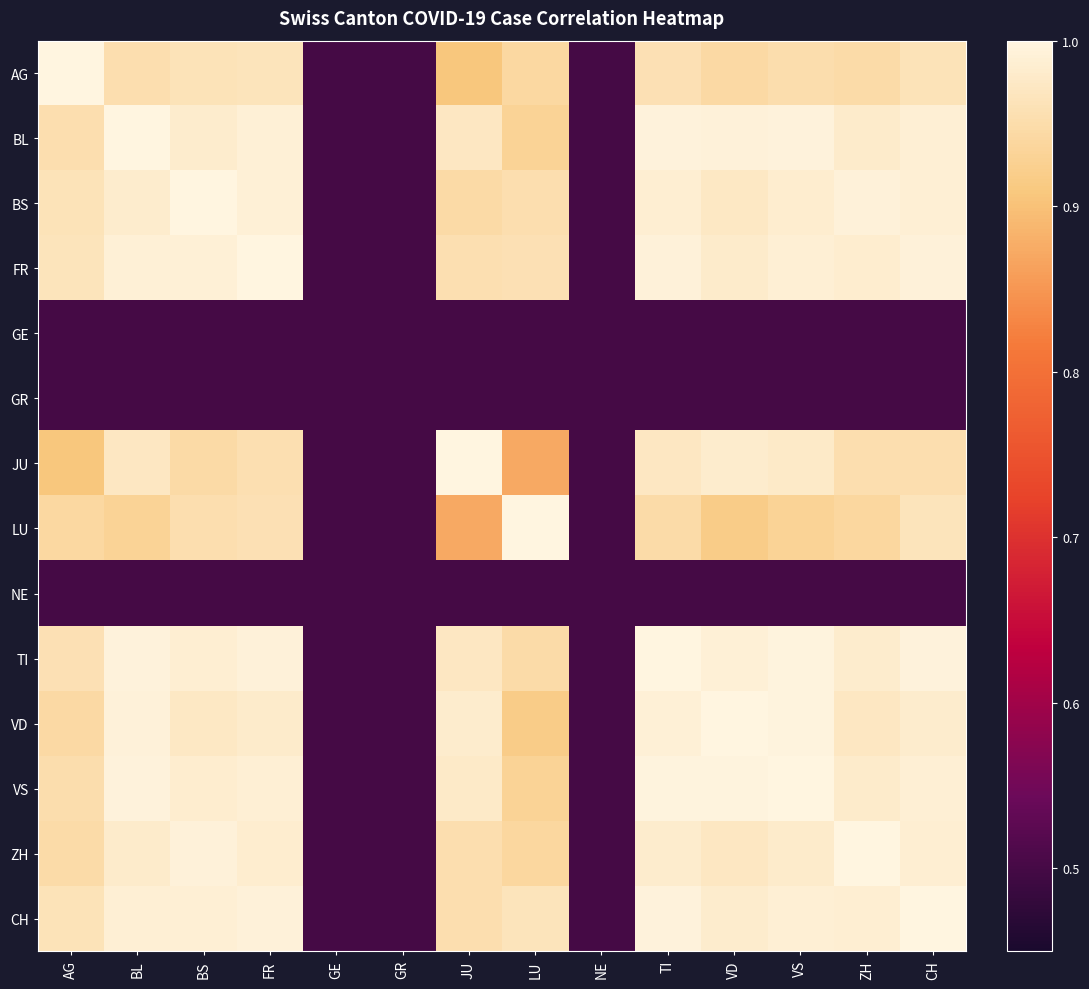

Which series changed the most between AG and TI?

JU